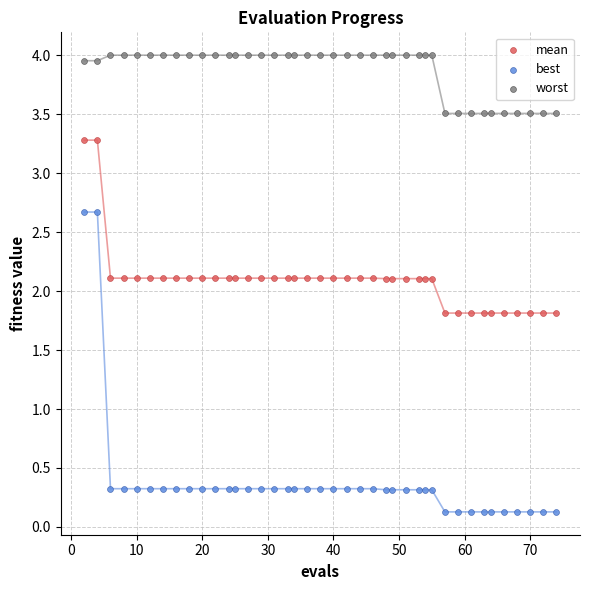

Across all data points, what is the range of Y values (max minus min)?

3.9